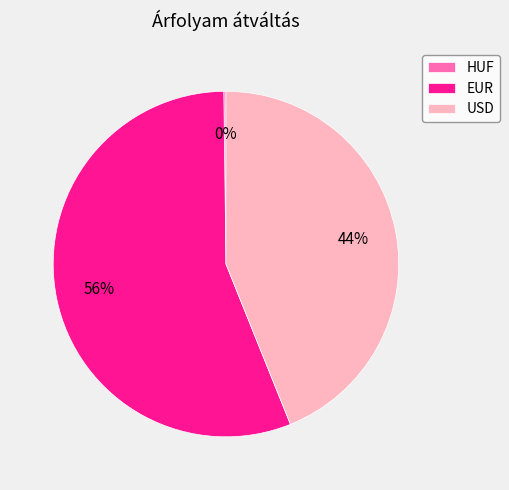

Which has a higher value, EUR or USD?

EUR